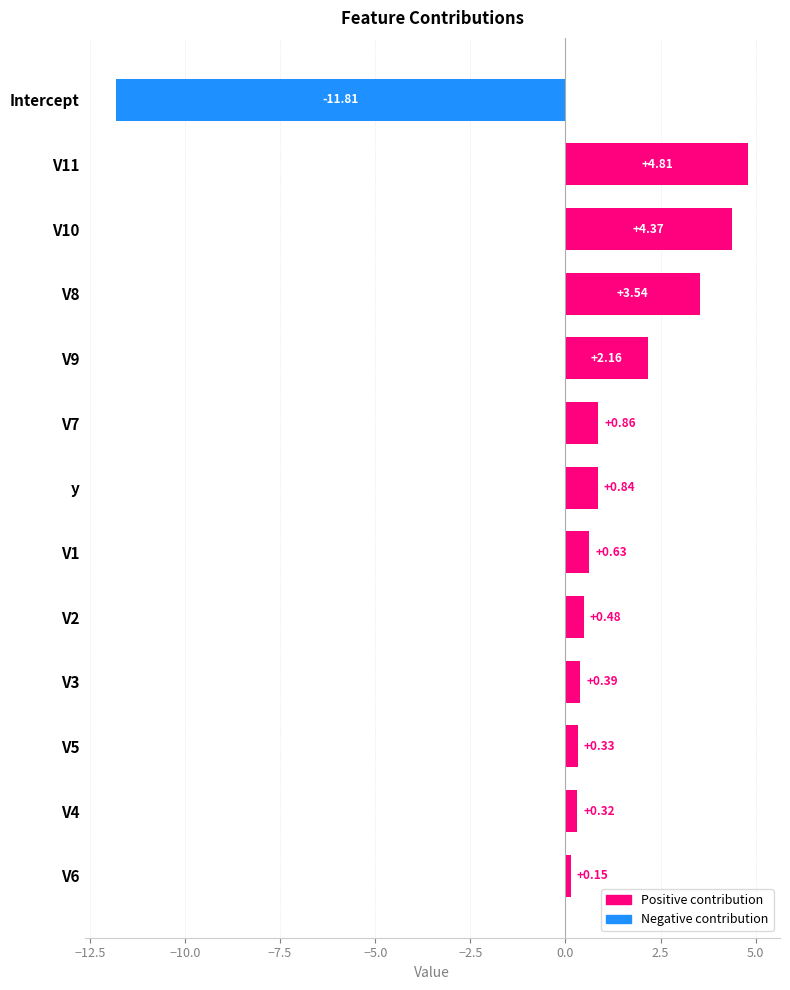

How many distinct data groups are displayed?

1